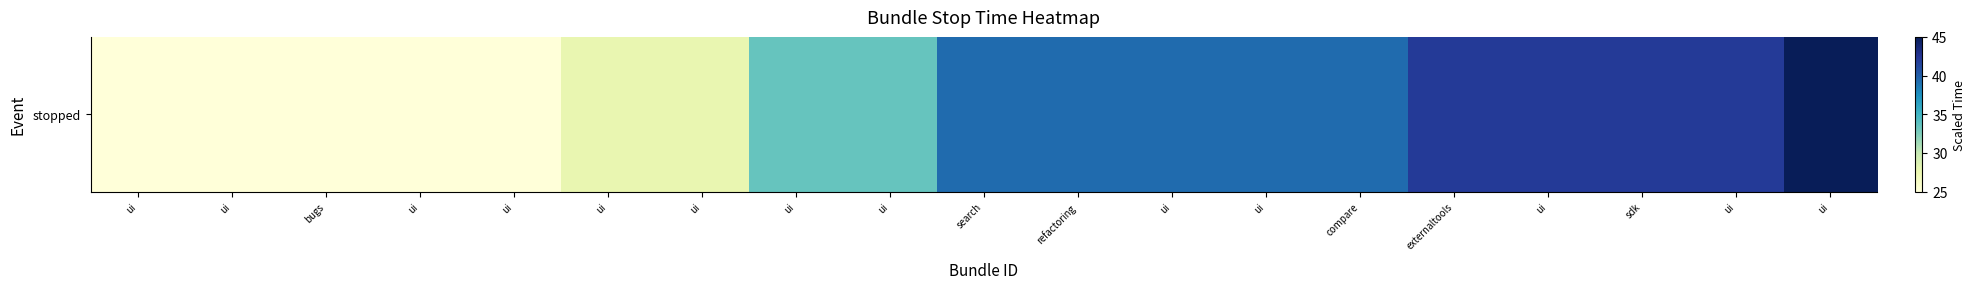

At which category does the chart reach its minimum across all series?

ui